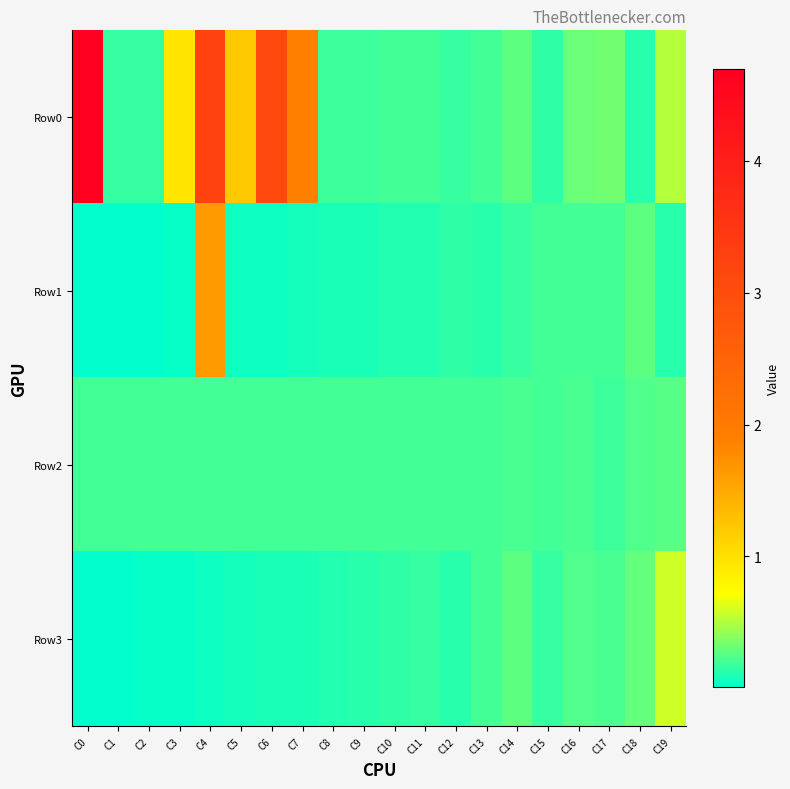

Reading left to right, what are all the values shown in this chart?

Row0: C0=4.7	C1=0.2	C2=0.2	C3=0.9	C4=3.2	C5=1.2	C6=3.1	C7=1.9	C8=0.2	C9=0.2	C10=0.2	C11=0.2	C12=0.2	C13=0.2	C14=0.3	C15=0.2	C16=0.3	C17=0.3	C18=0.1	C19=0.5
Row1: C0=0.0	C1=0.0	C2=0.0	C3=0.0	C4=1.6	C5=0.0	C6=0.1	C7=0.1	C8=0.1	C9=0.1	C10=0.1	C11=0.1	C12=0.1	C13=0.1	C14=0.2	C15=0.2	C16=0.2	C17=0.2	C18=0.3	C19=0.1
Row2: C0=0.2	C1=0.2	C2=0.2	C3=0.2	C4=0.2	C5=0.2	C6=0.2	C7=0.2	C8=0.2	C9=0.2	C10=0.2	C11=0.2	C12=0.2	C13=0.2	C14=0.2	C15=0.2	C16=0.2	C17=0.2	C18=0.2	C19=0.3
Row3: C0=0.0	C1=0.0	C2=0.0	C3=0.0	C4=0.1	C5=0.1	C6=0.1	C7=0.1	C8=0.1	C9=0.1	C10=0.1	C11=0.2	C12=0.1	C13=0.2	C14=0.3	C15=0.2	C16=0.2	C17=0.2	C18=0.3	C19=0.6